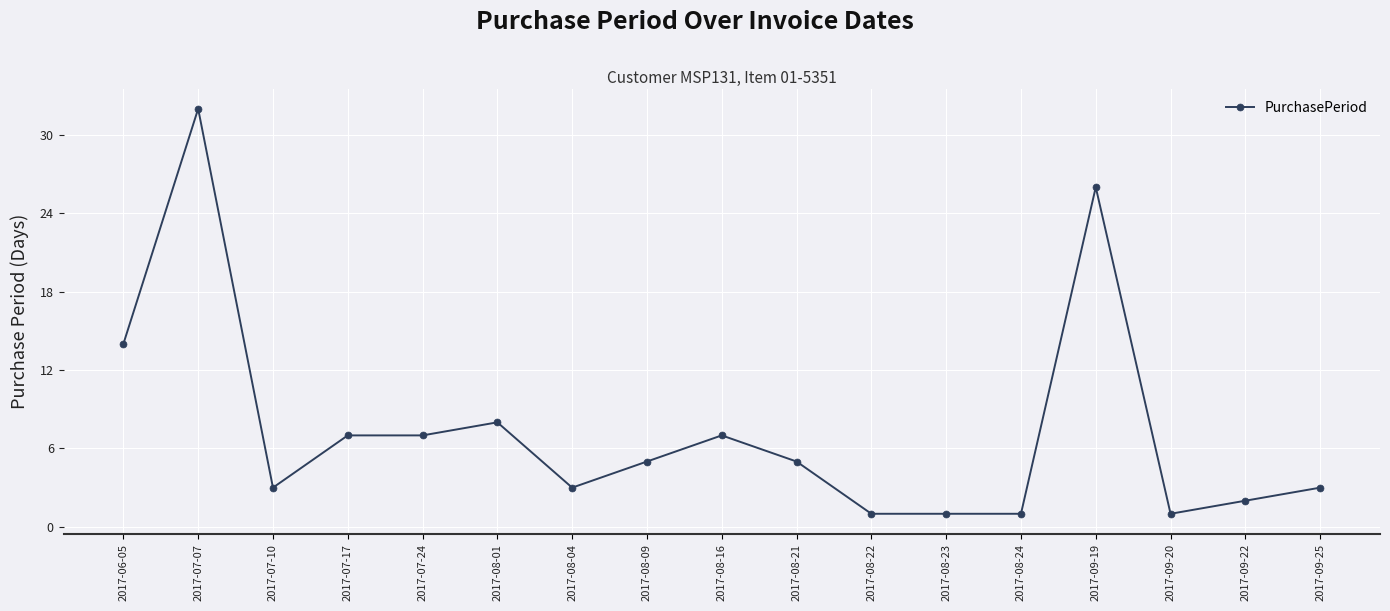

Reading right to left, what are all the values shown in this chart?

2017-09-25=3	2017-09-22=2	2017-09-20=1	2017-09-19=26	2017-08-24=1	2017-08-23=1	2017-08-22=1	2017-08-21=5	2017-08-16=7	2017-08-09=5	2017-08-04=3	2017-08-01=8	2017-07-24=7	2017-07-17=7	2017-07-10=3	2017-07-07=32	2017-06-05=14